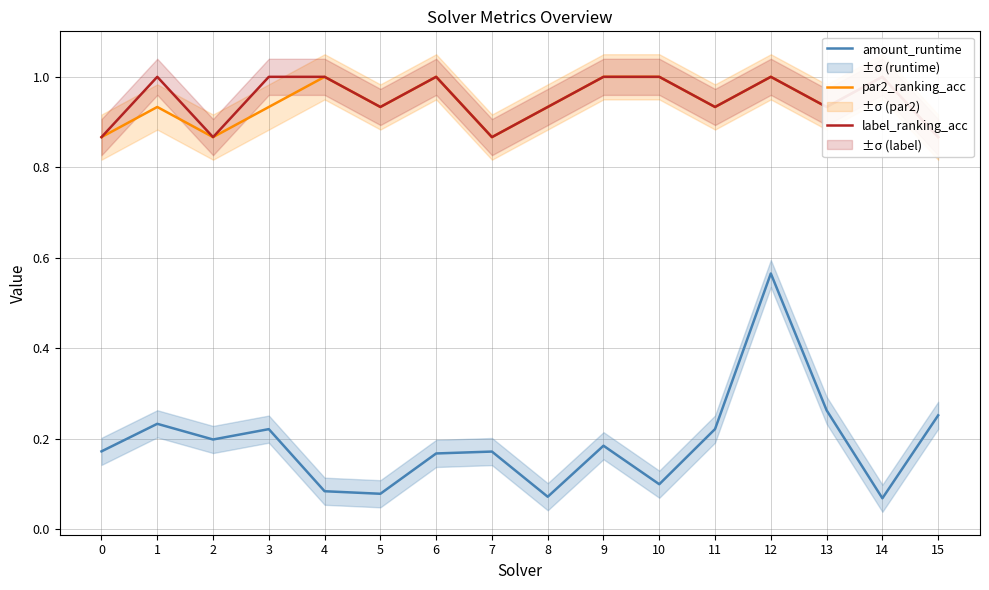

The value of label_ranking_acc at 1 is 1.0. True or false?

True